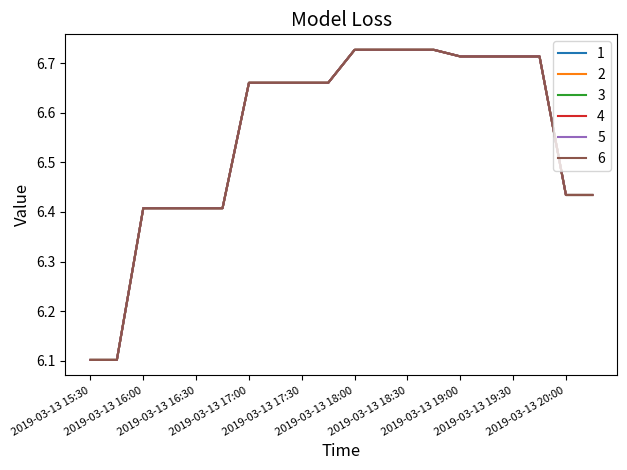

Where is 1 nearest to the value 6?

2019-03-13 15:30